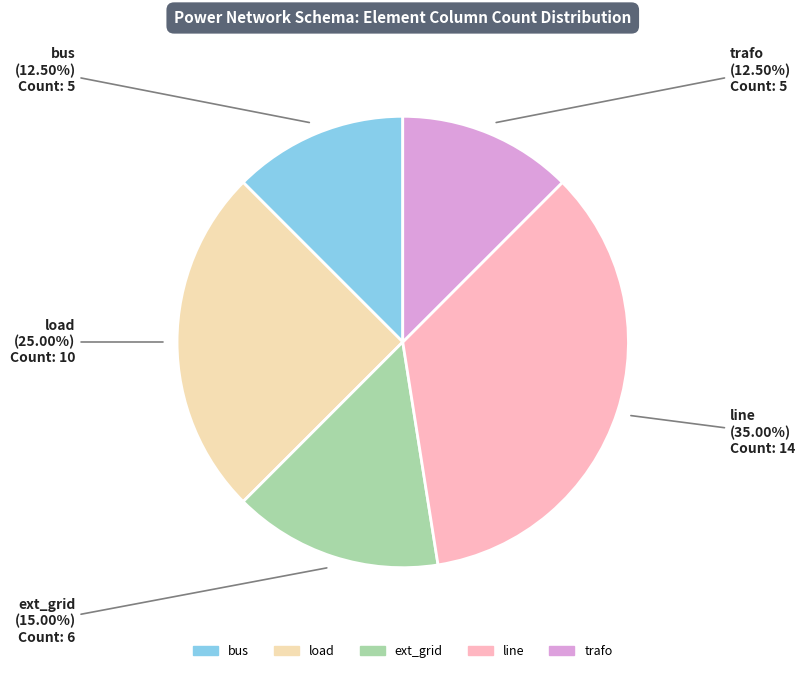

Is there any slice that represents more than half of the pie?

No